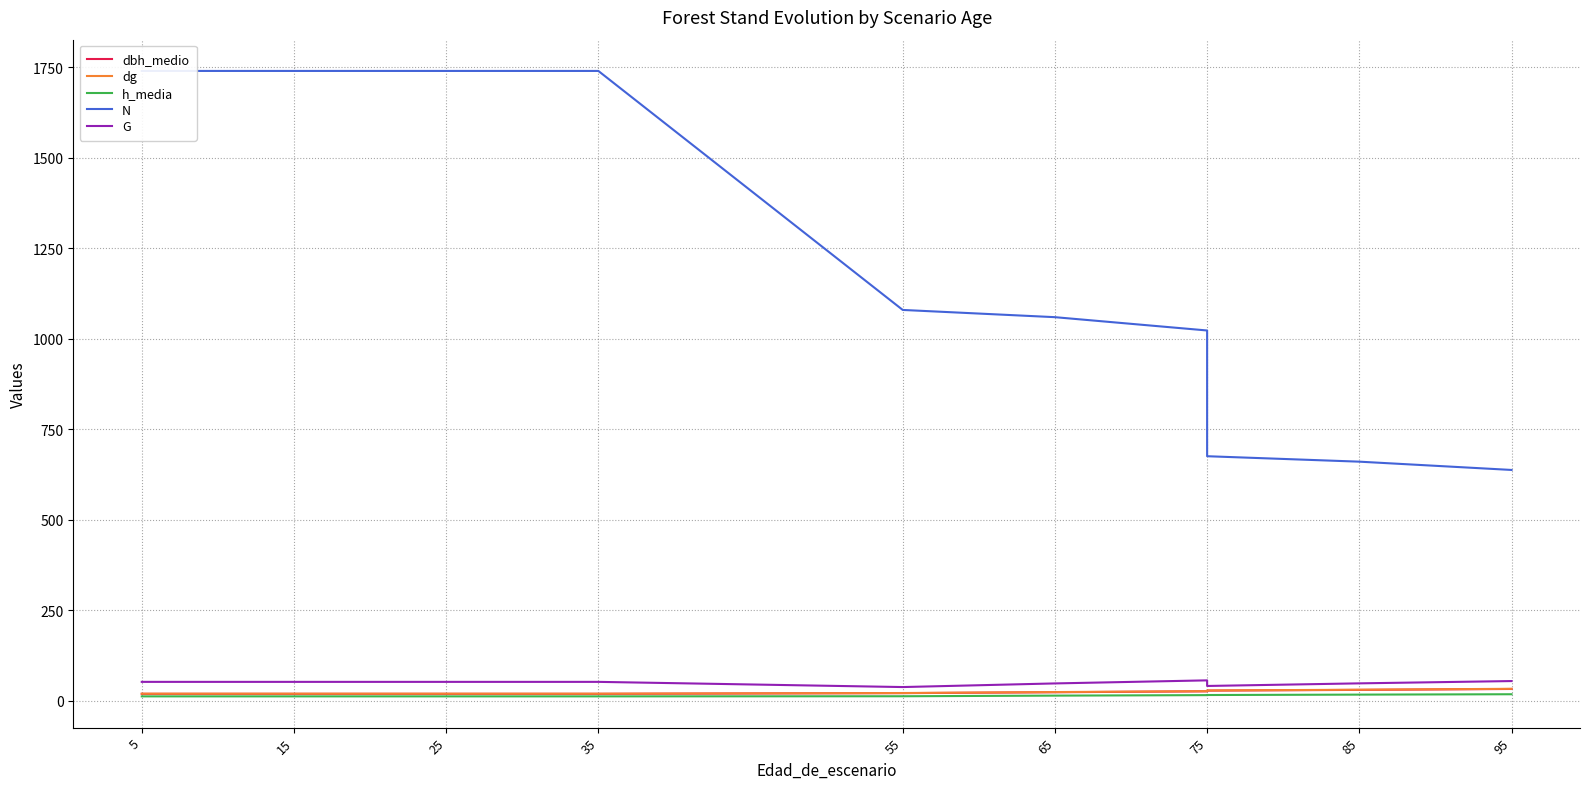

At how many categories does at least one series exceed 431?

11